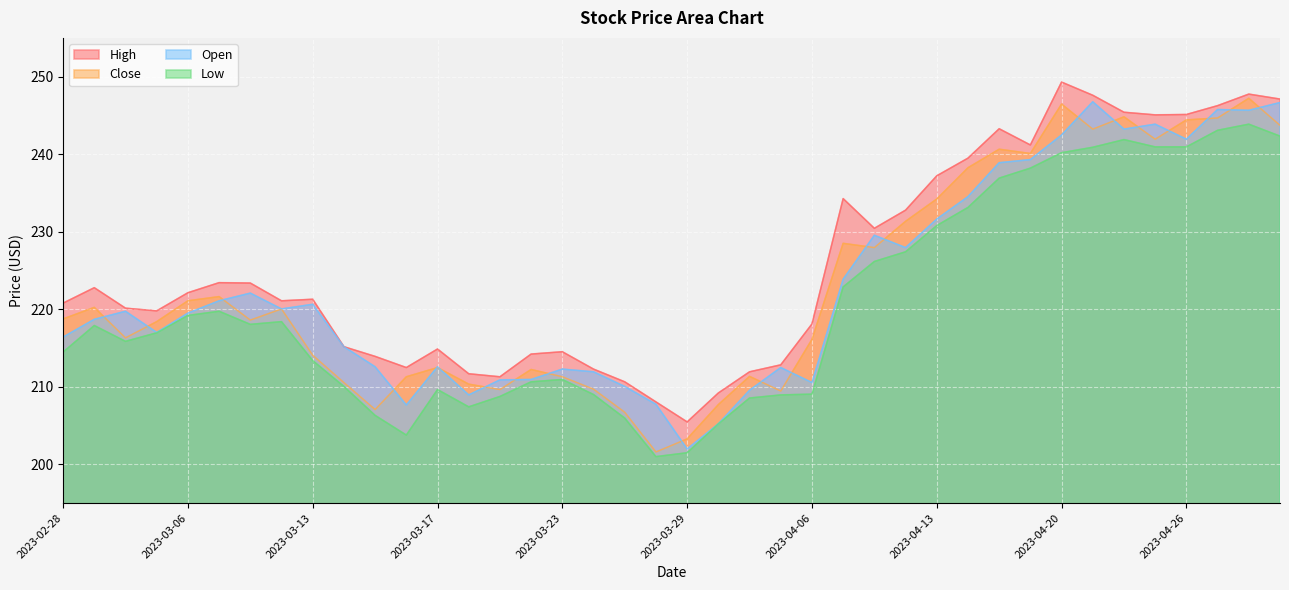

What is the value of the Low point at the 40th from the left?

242.3